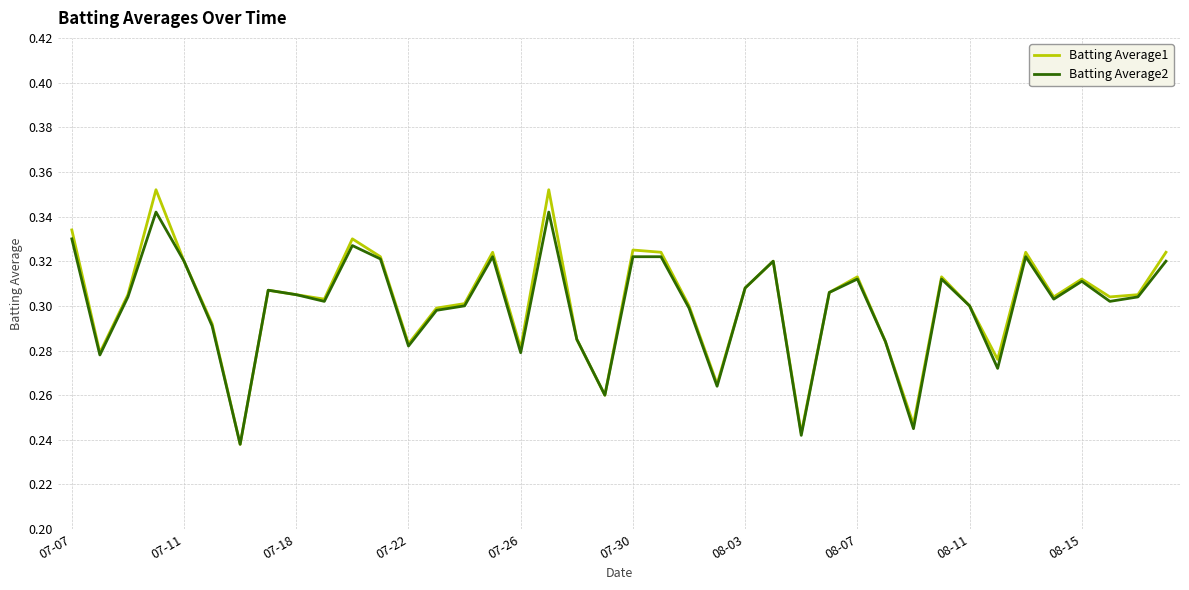

List the series in order of their peak value, highest first.

Batting Average1, Batting Average2